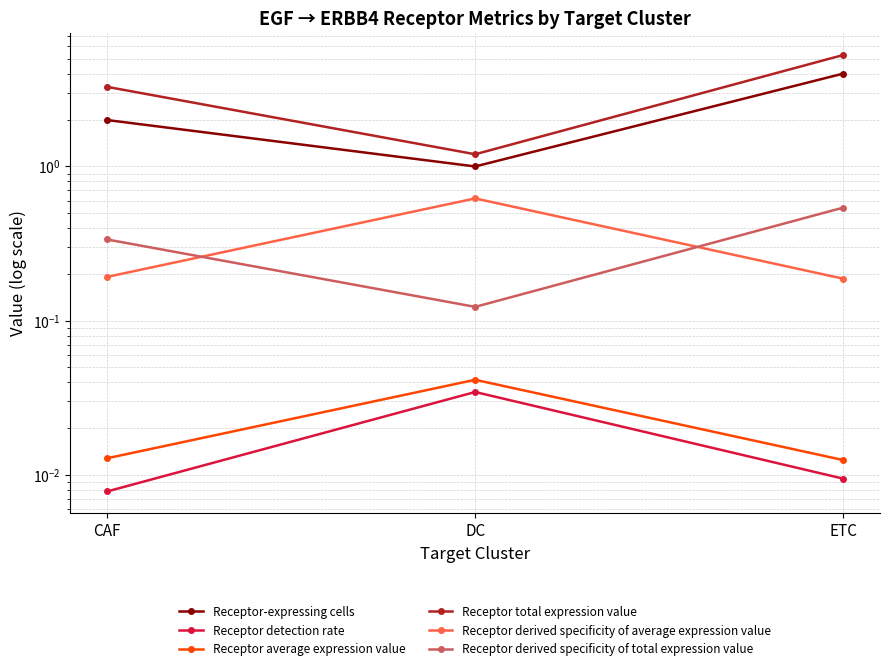

At which category is the sum across all series the highest?

ETC